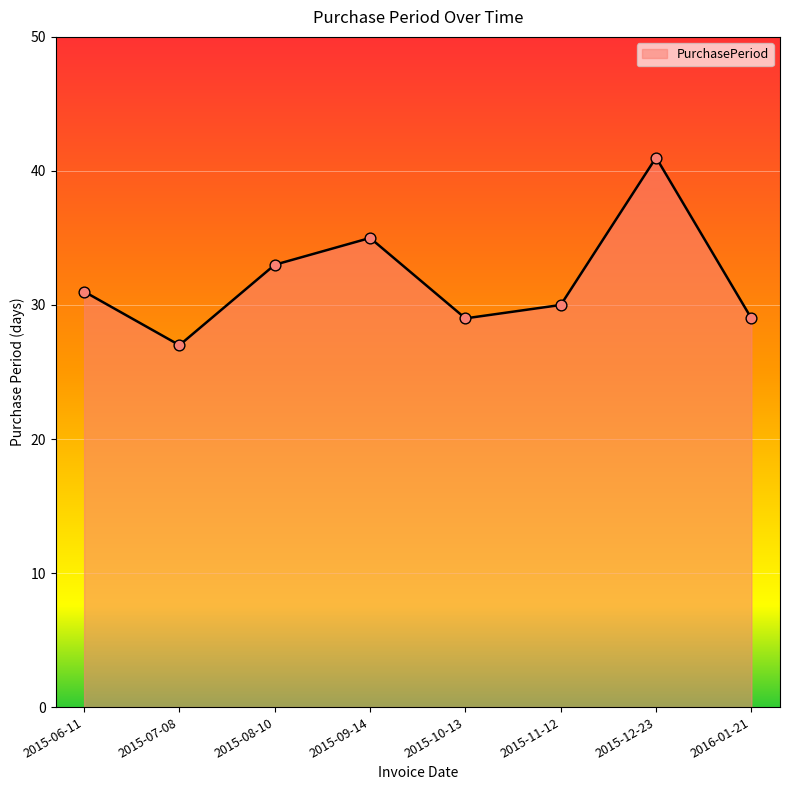

What is the change in value from 2015-09-14 to 2015-11-12?

-5